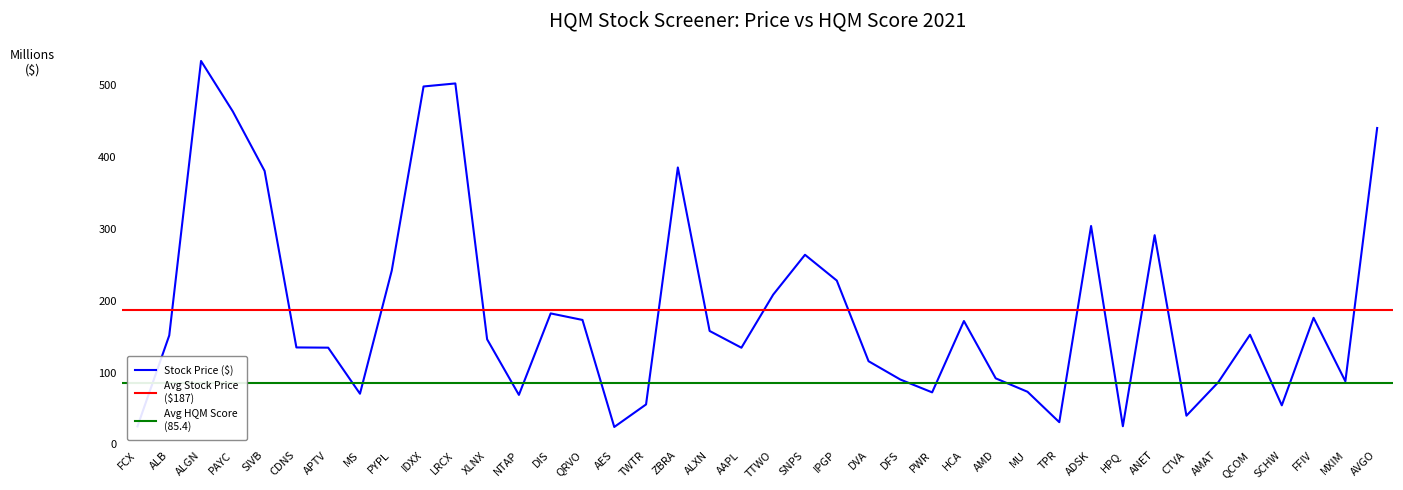

Rank the categories by value from highest to lowest.

ALGN, LRCX, IDXX, PAYC, AVGO, ZBRA, SIVB, ADSK, ANET, SNPS, PYPL, IPGP, TTWO, DIS, FFIV, QRVO, HCA, ALXN, QCOM, ALB, XLNX, CDNS, APTV, AAPL, DVA, AMD, DFS, MXIM, AMAT, MU, PWR, MS, NTAP, TWTR, SCHW, CTVA, TPR, HPQ, FCX, AES